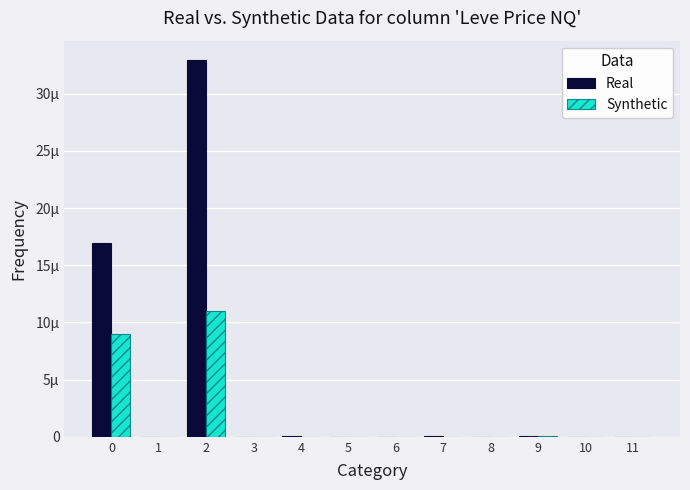

The value of Synthetic at 8 is 0.0. True or false?

False